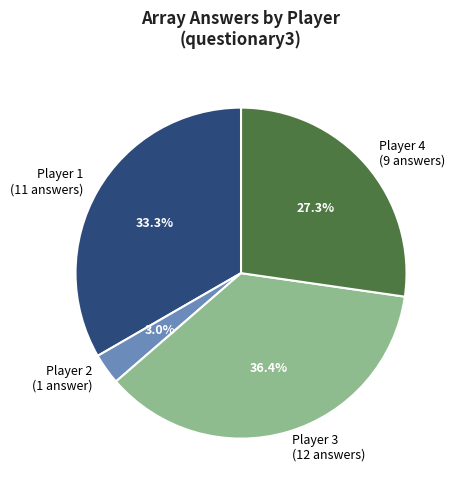

Between Player 1 (11 answers) and Player 2 (1 answer), which is larger?

Player 1 (11 answers)